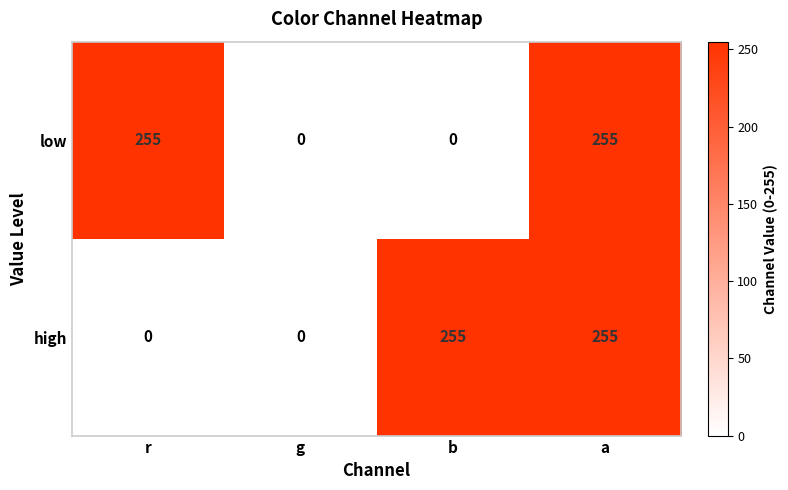

What is the maximum value for high?

255